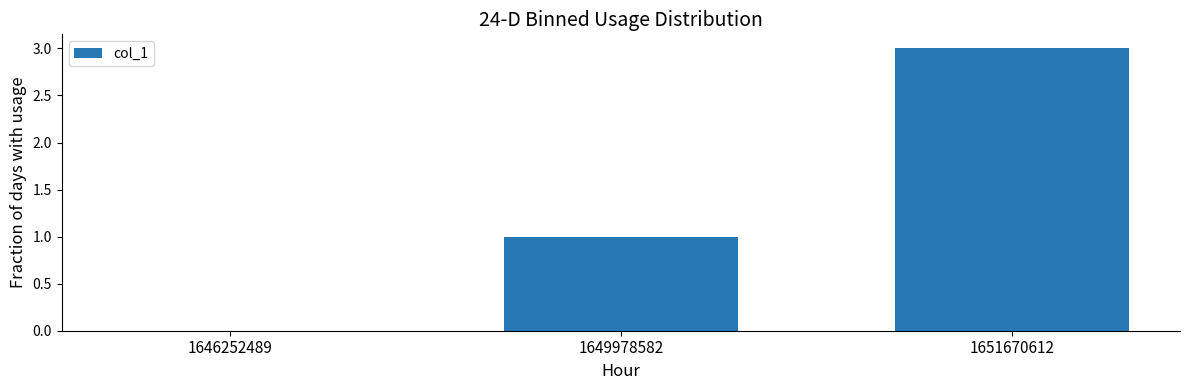

True or false: the data shows 1 at 1649978582.

True